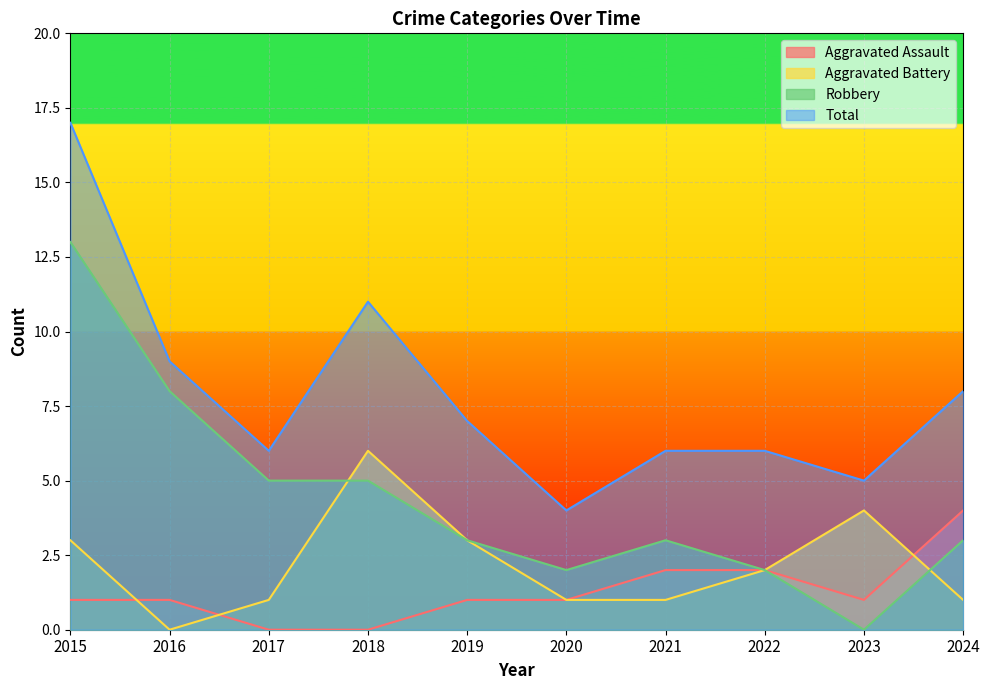

What is the difference between the maximum and minimum values in the Aggravated Battery series?

6